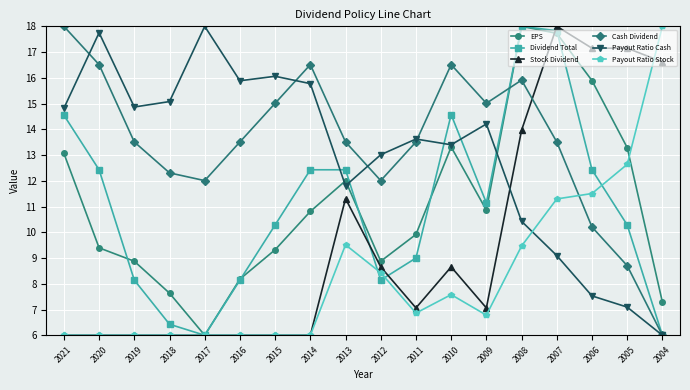

What is the average value of the Payout Ratio Stock series?

8.3